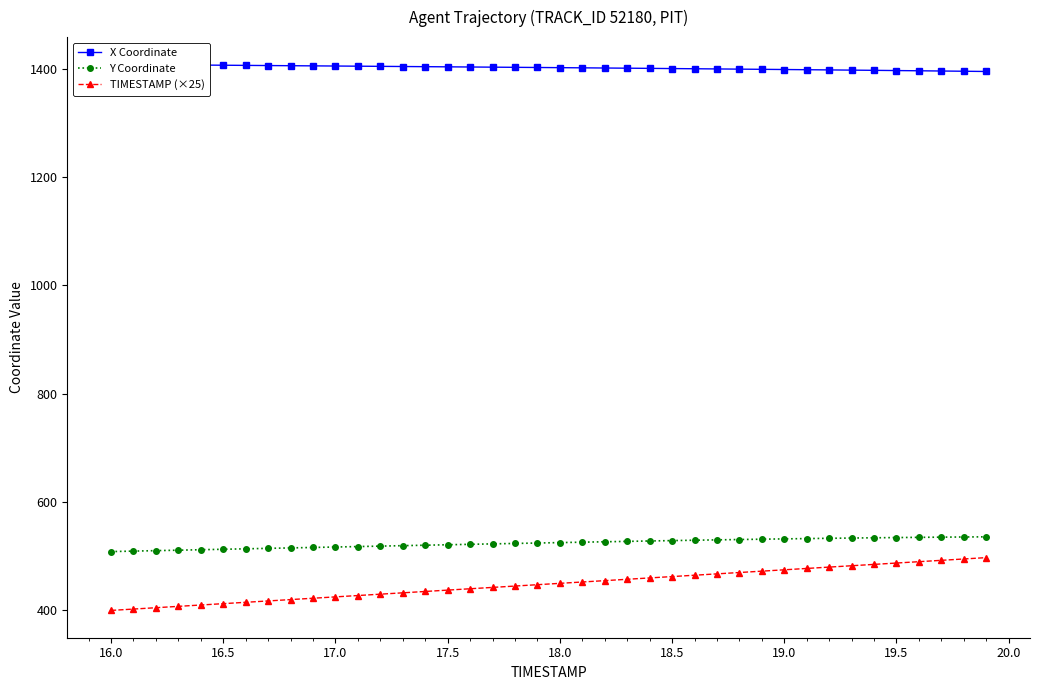

True or false: TIMESTAMP (×25) and Y Coordinate intersect in this chart.

False